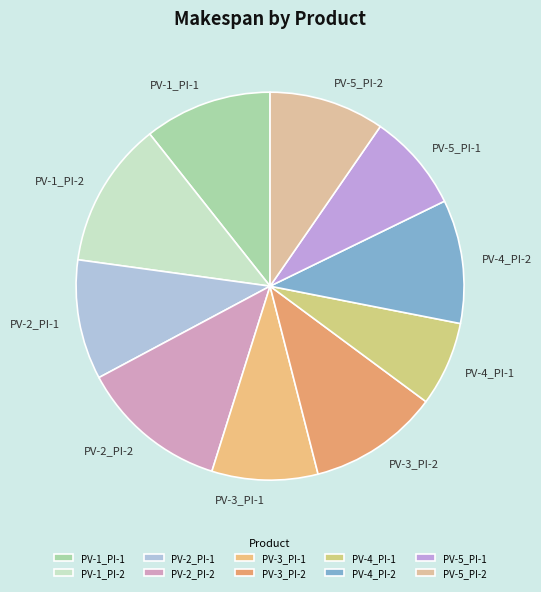

Does PV-3_PI-2 represent more than half of the total?

No